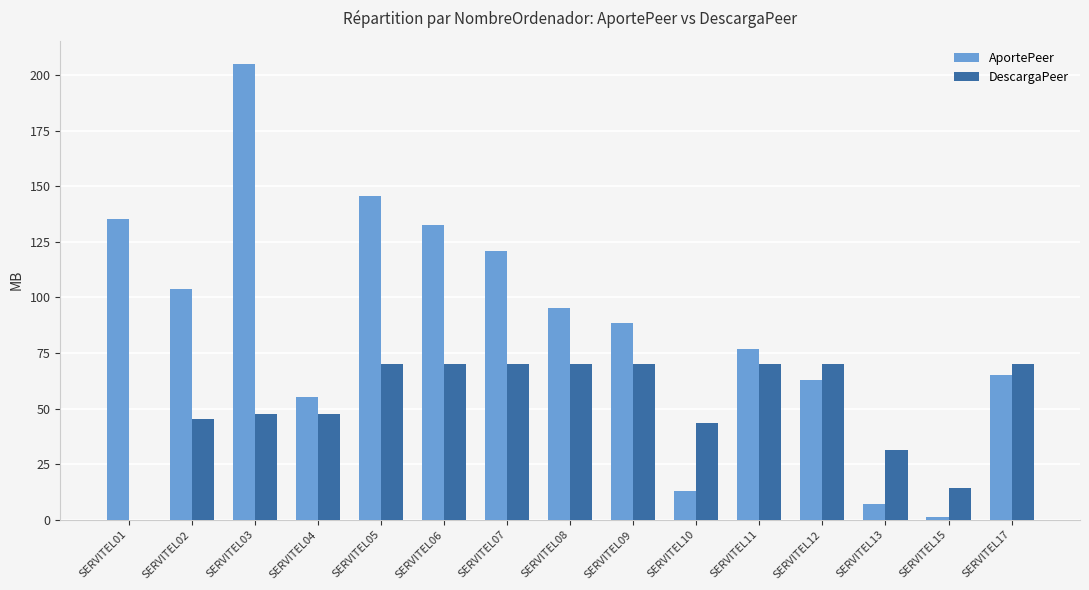

At which category is the sum across all series the highest?

SERVITEL03